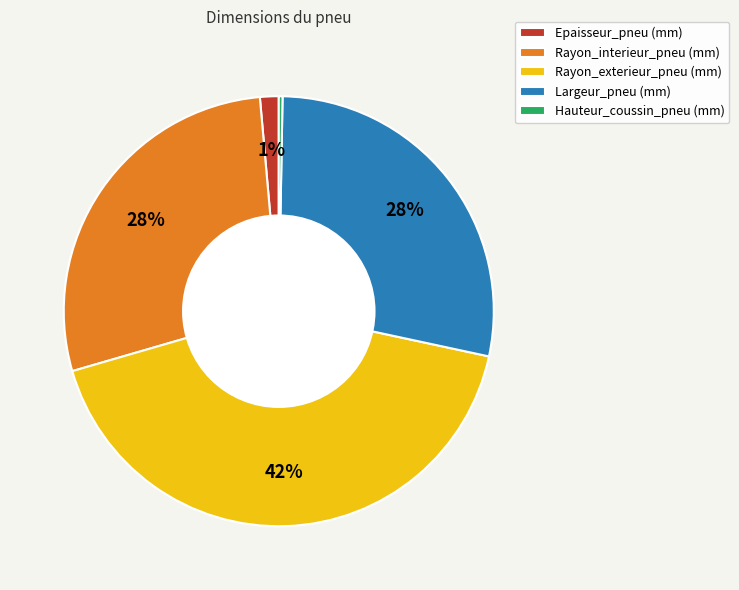

What percentage is the Largeur_pneu (mm) slice, to the nearest percent?

28%